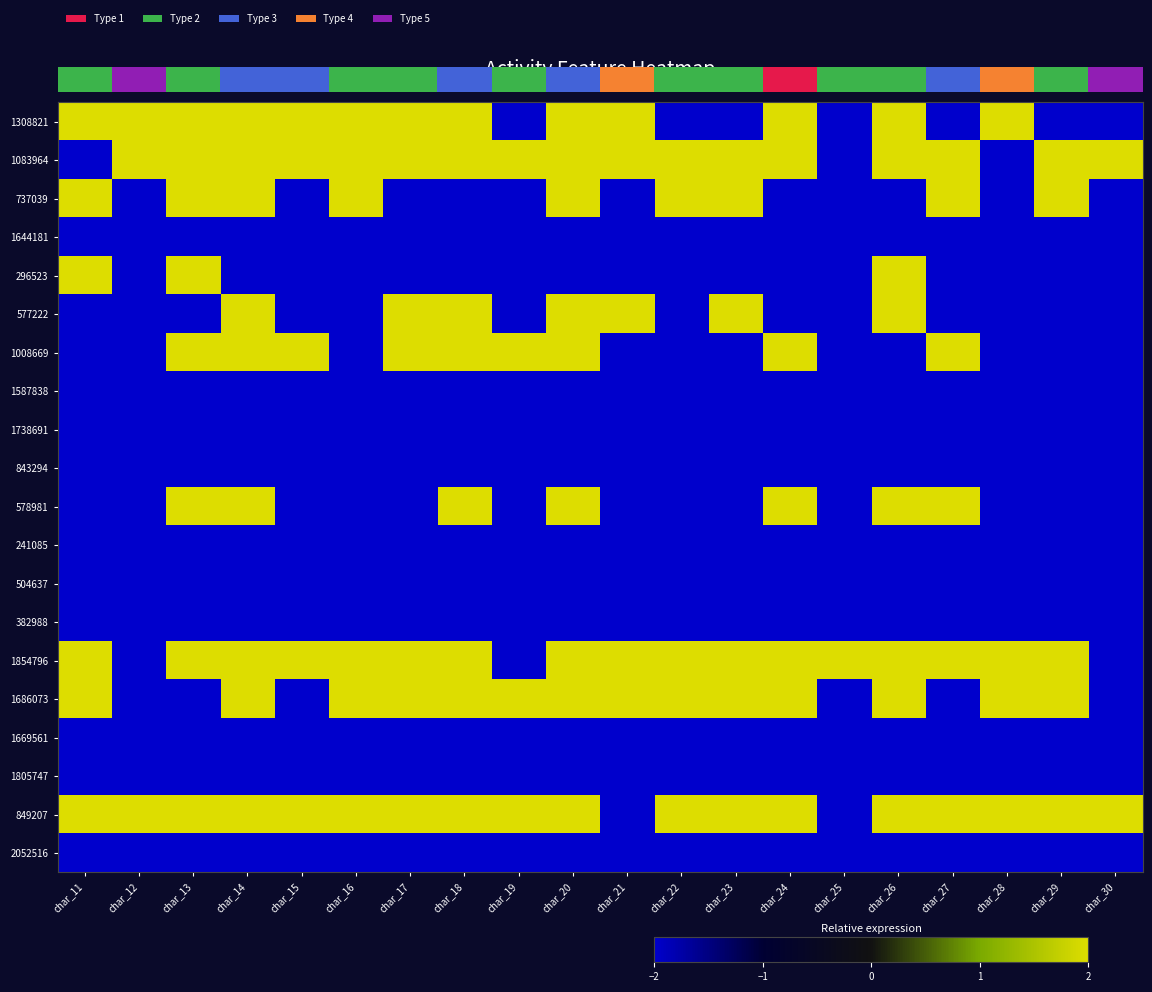

The value of 1308821 at char_29 is -2. True or false?

True